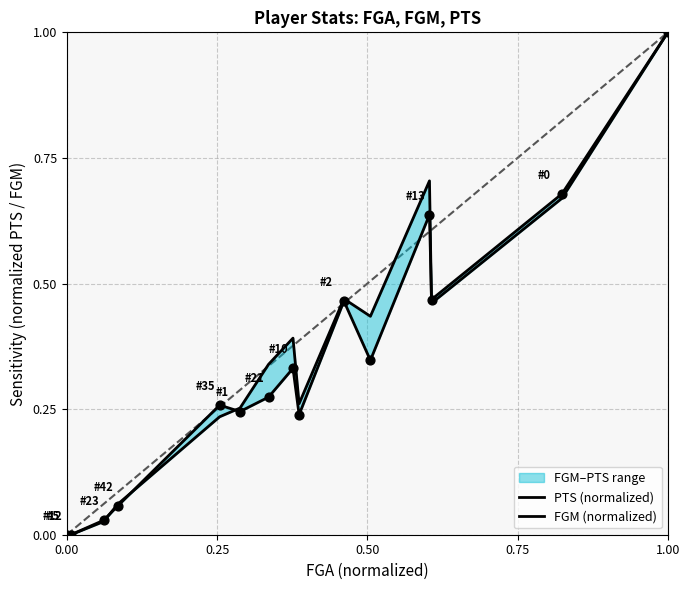

Which series reaches the minimum Y coordinate?

PTS (normalized)